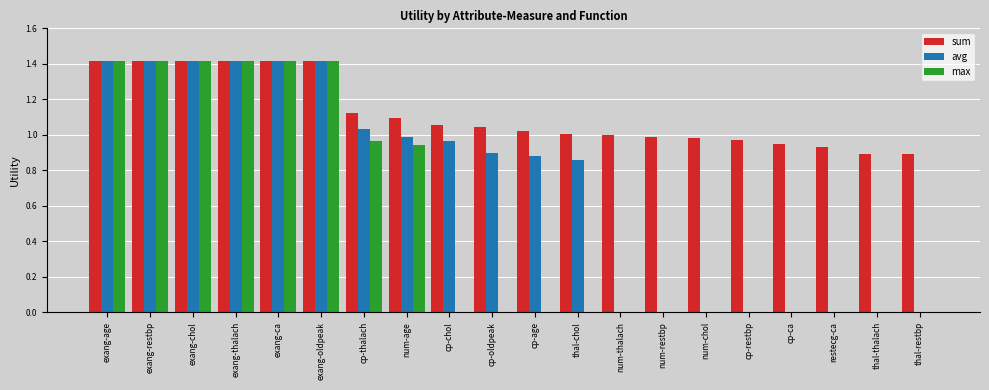

What is the sum of all avg values?

14.1